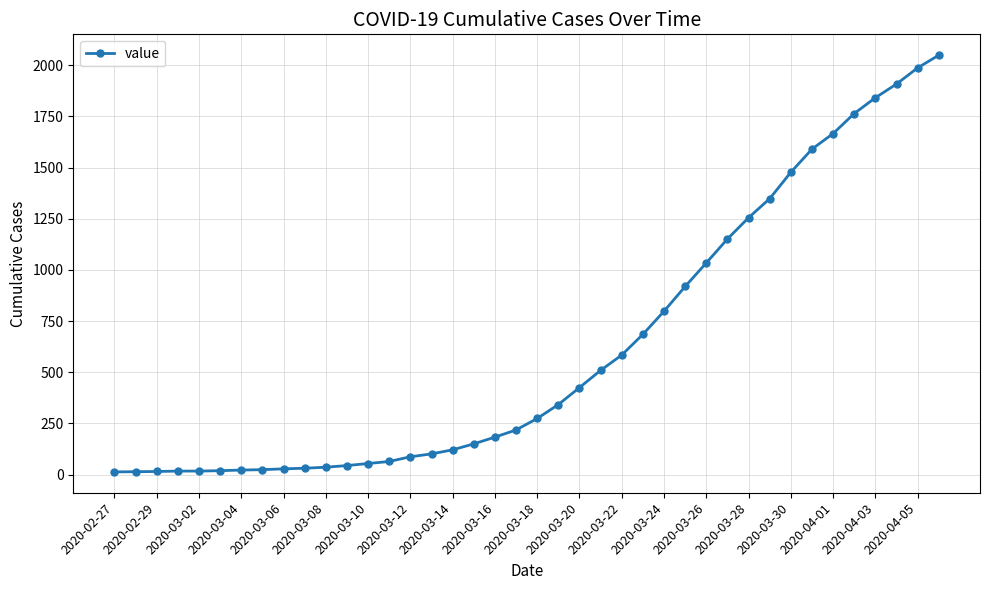

What is the difference between the maximum and second lowest values?

2035